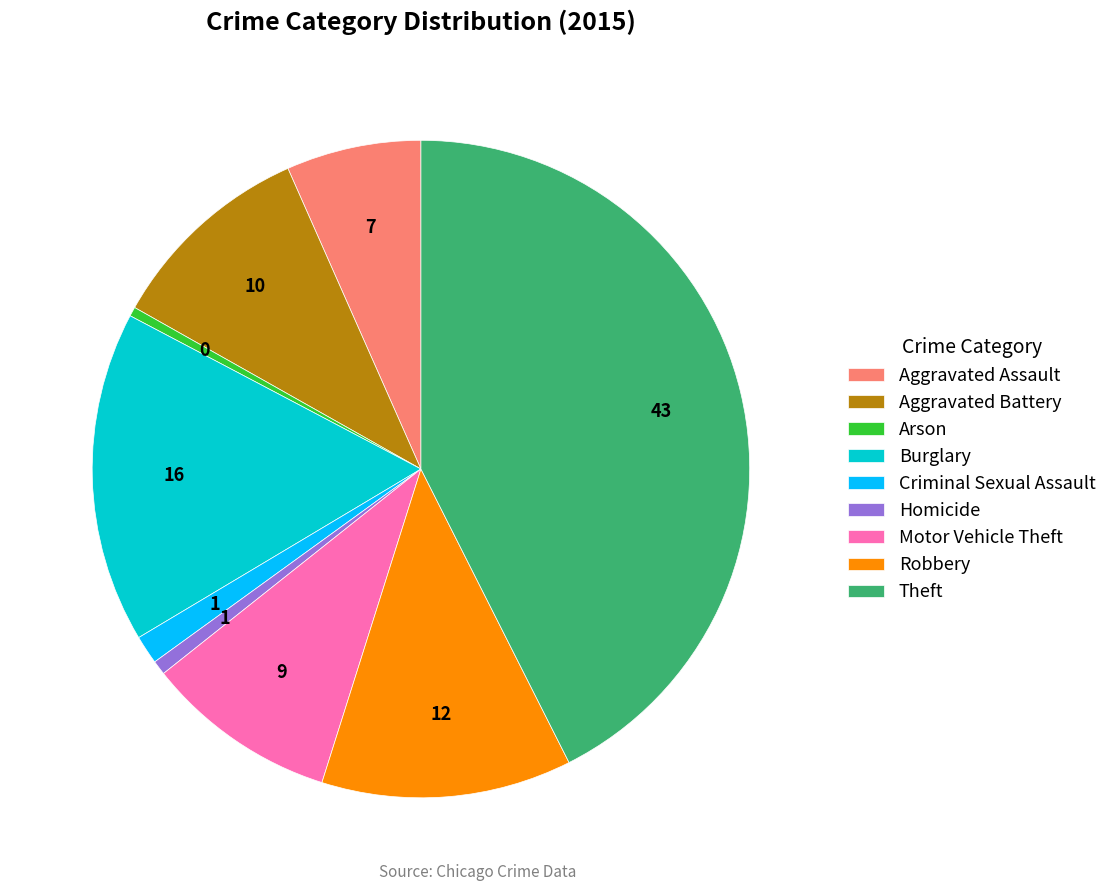

Which has a higher value, Robbery or Arson?

Robbery